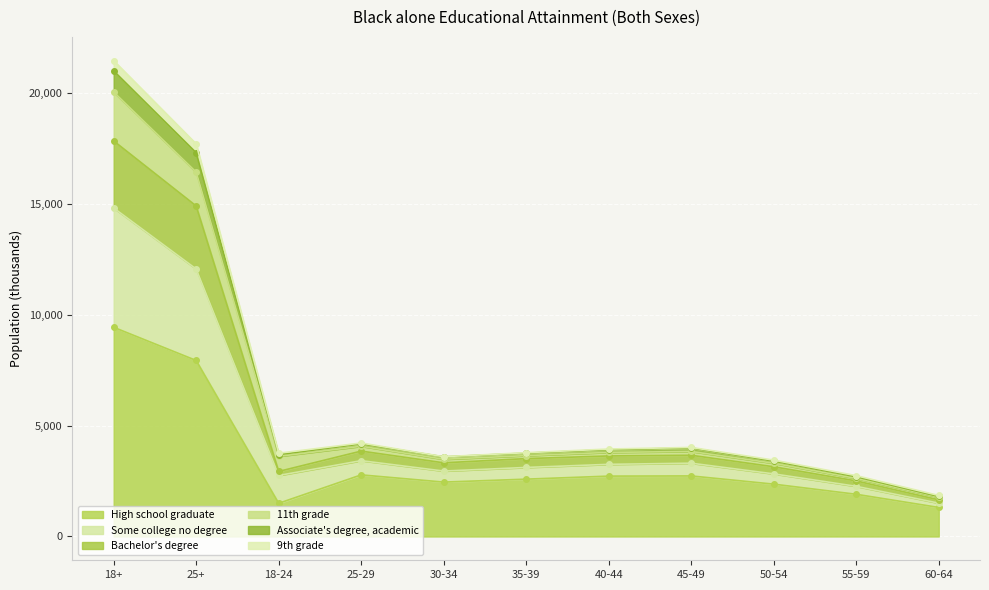

How many interior local valleys does the 9th grade series have?

2